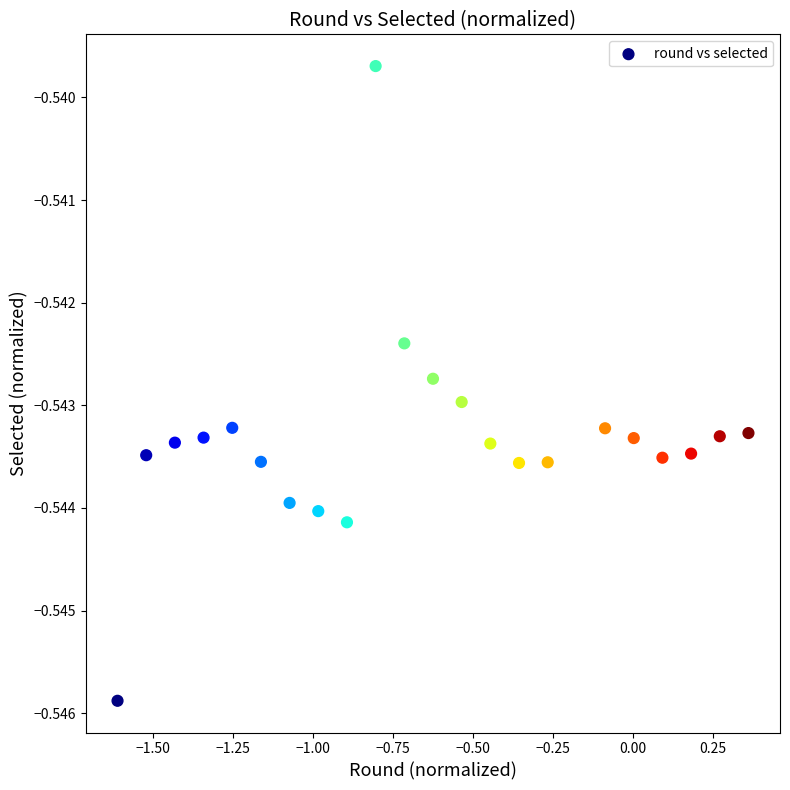

What is the range of X values (max minus min)?

2.0